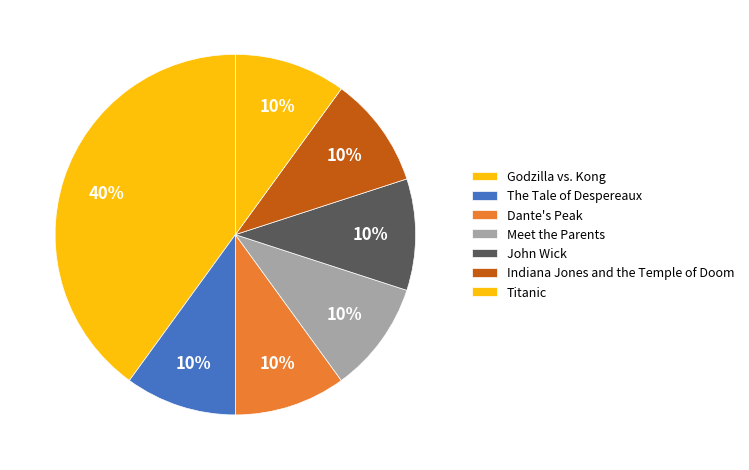

To the nearest percent, what portion does Titanic represent?

9%